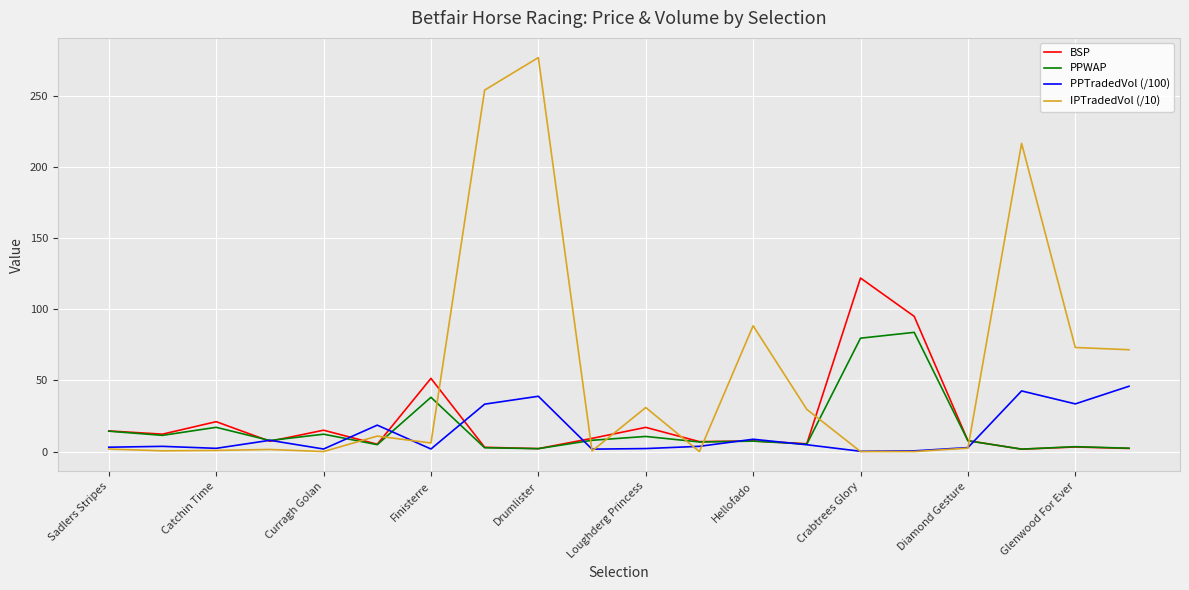

What is the maximum value shown in the chart?

276.9